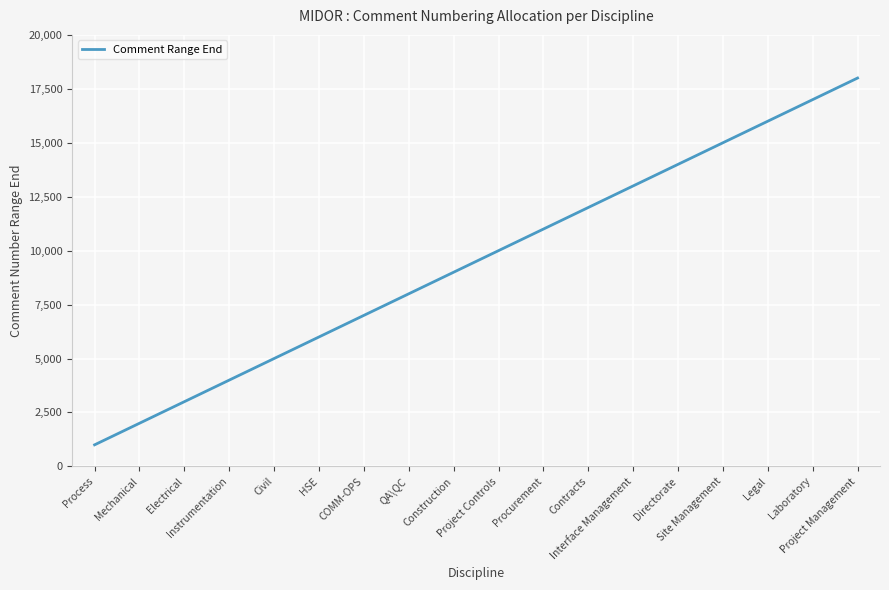

True or false: the data shows 6852 at Project Controls.

False